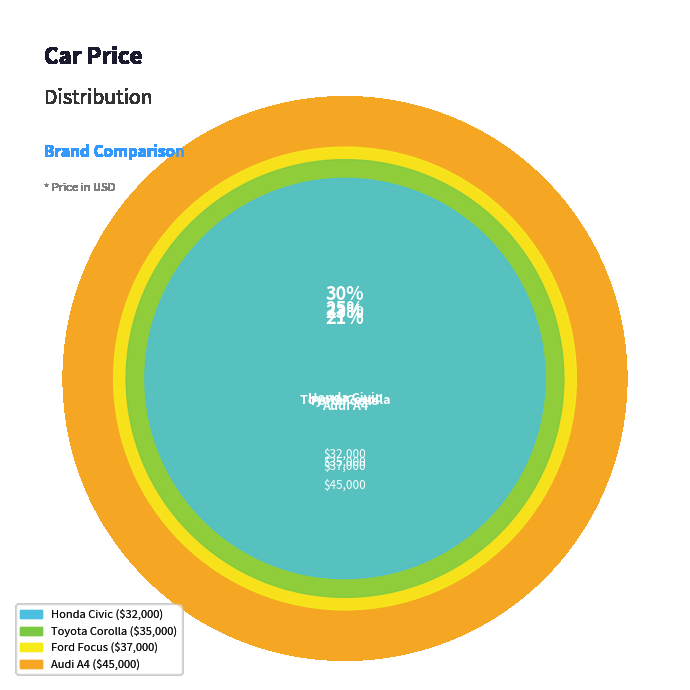

Which slice is the largest?

Audi A4